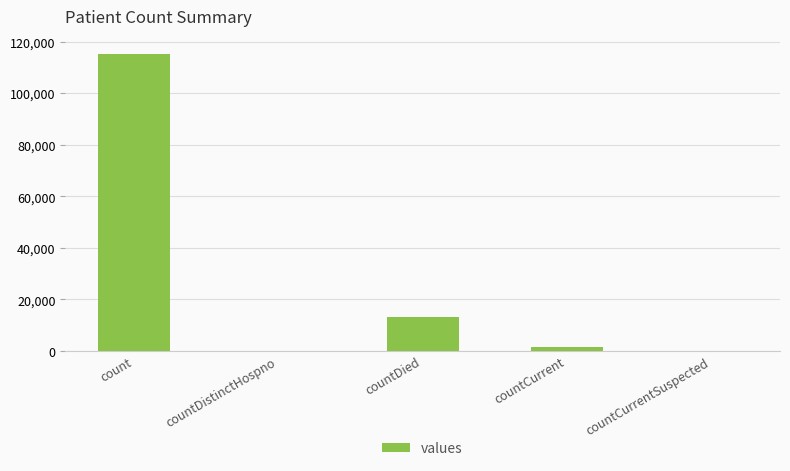

Which category has the highest value across all series?

count